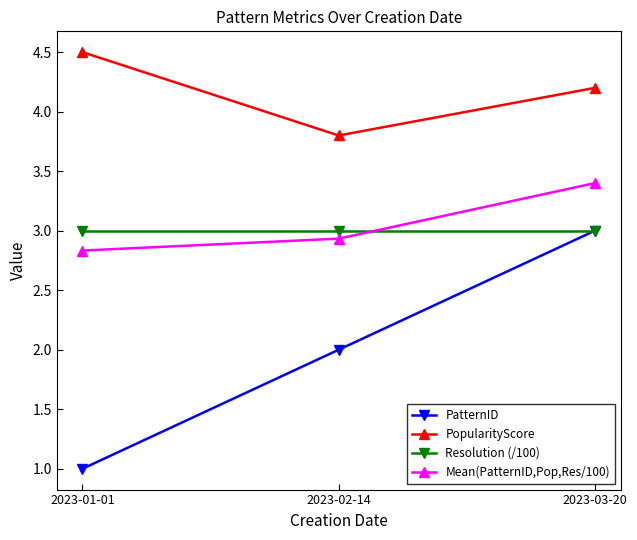

Is the value of PatternID at 2023-02-14 greater than the value of Resolution (/100) at 2023-01-01?

No